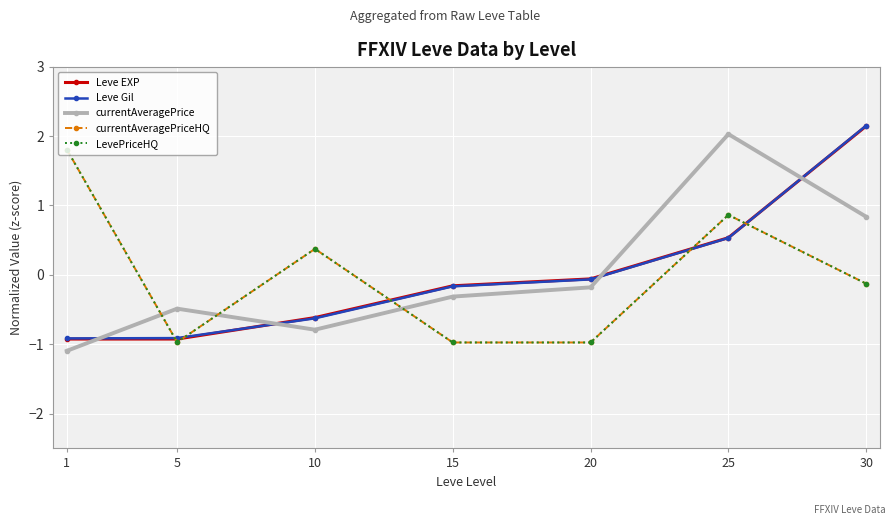

What is the spread (max minus min) of values at 20?

0.9